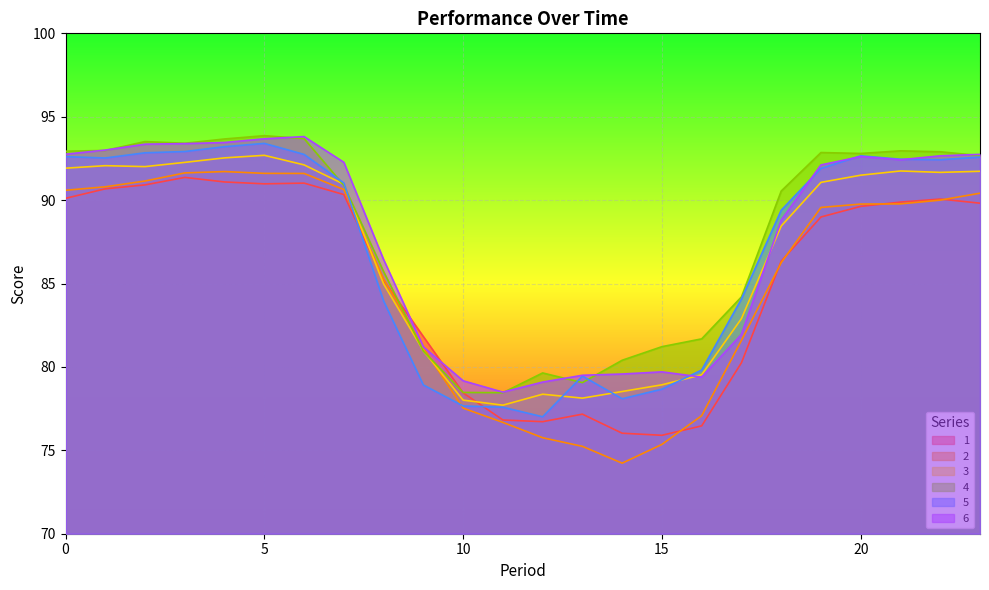

At how many categories does at least one series exceed 88?

14